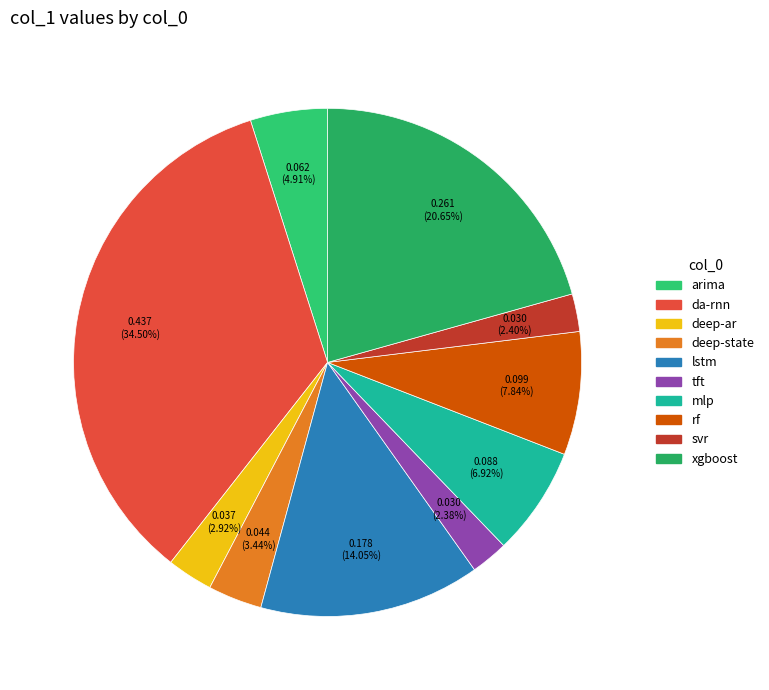

To the nearest percent, what is the difference between the xgboost and da-rnn slice percentages?

14%